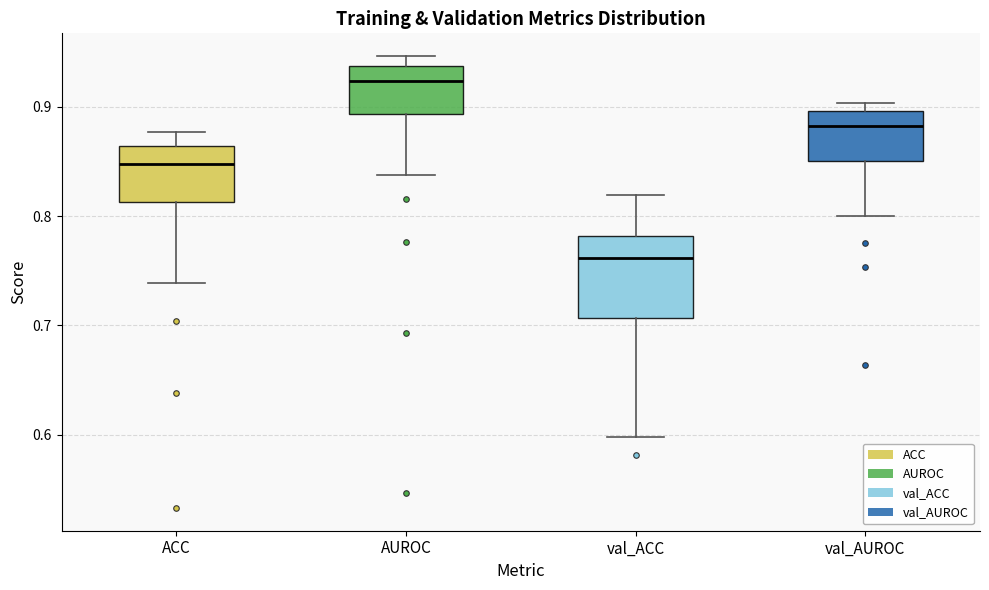

Which box has the lowest median line?

val_ACC